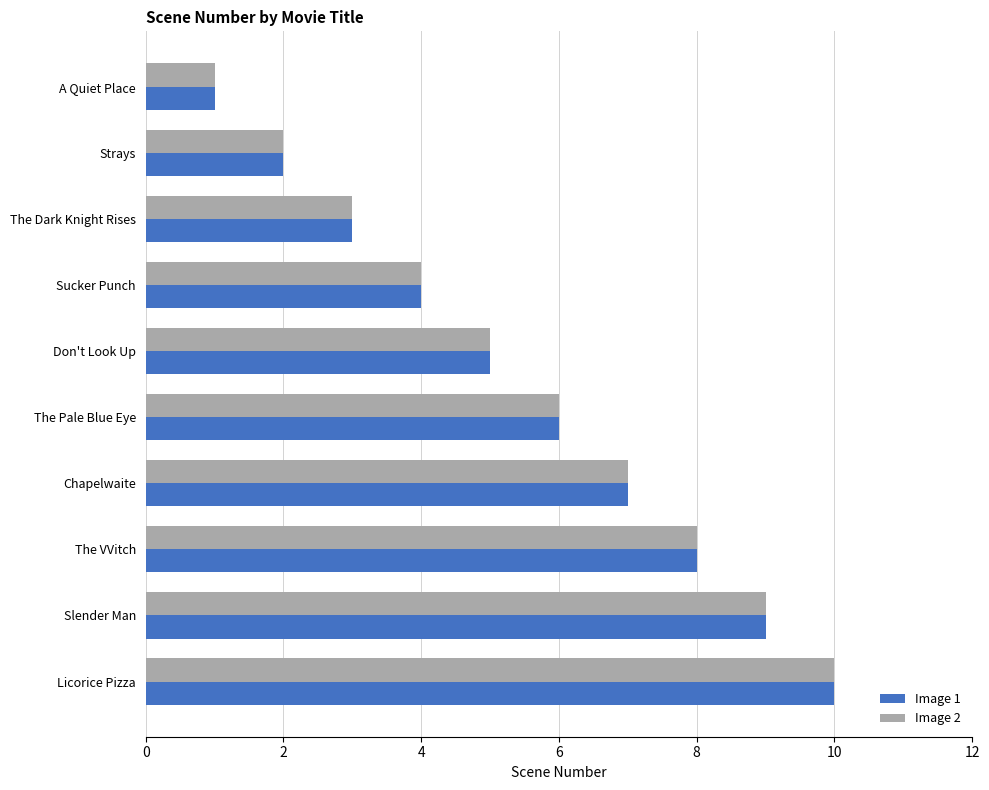

Rank the categories by Image 1 value from lowest to highest.

A Quiet Place, Strays, The Dark Knight Rises, Sucker Punch, Don't Look Up, The Pale Blue Eye, Chapelwaite, The VVitch, Slender Man, Licorice Pizza